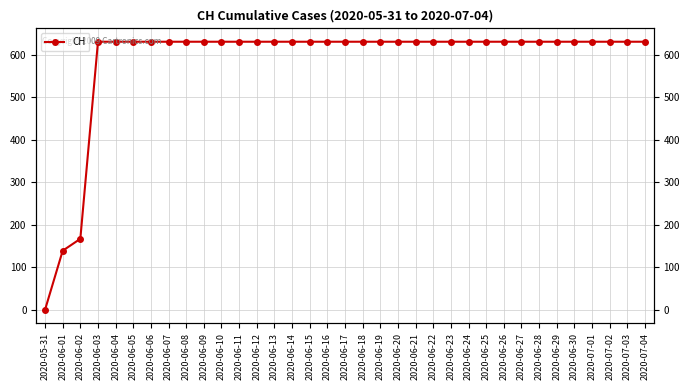

Reading right to left, transcribe all the data shown in this chart.

631	631	631	631	631	631	631	631	631	631	631	631	631	631	631	631	631	631	631	631	631	631	631	631	631	631	631	631	631	631	631	631	167	139	0